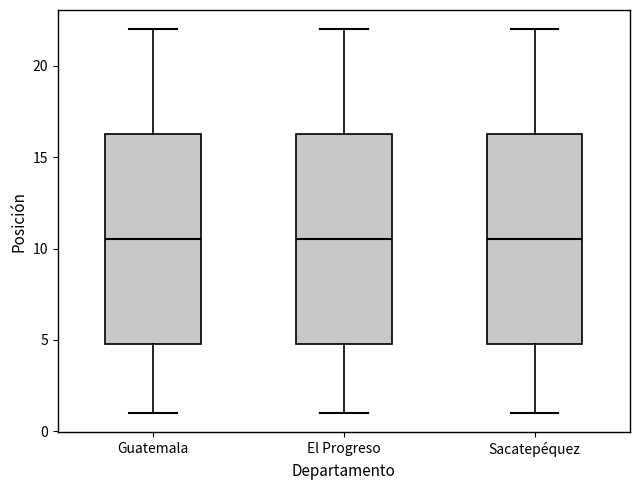

Reading left to right, transcribe this box plot: for each box, give where its median line is, the range the box spans, and where its two whiskers end, as read against the y-axis. The values are not printed on the chart, so give them approximately, as read against the axis.

Guatemala: median 10.5, box 5.0 to 16.5, whiskers 1.0 to 22.0
El Progreso: median 10.5, box 5.0 to 16.5, whiskers 1.0 to 22.0
Sacatepéquez: median 10.5, box 5.0 to 16.5, whiskers 1.0 to 22.0